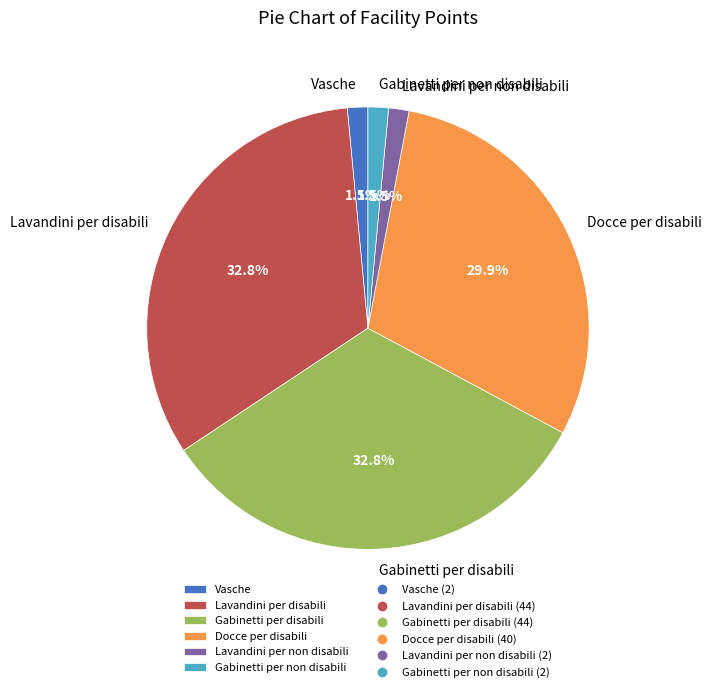

Between Docce per disabili and Gabinetti per non disabili, which is larger?

Docce per disabili